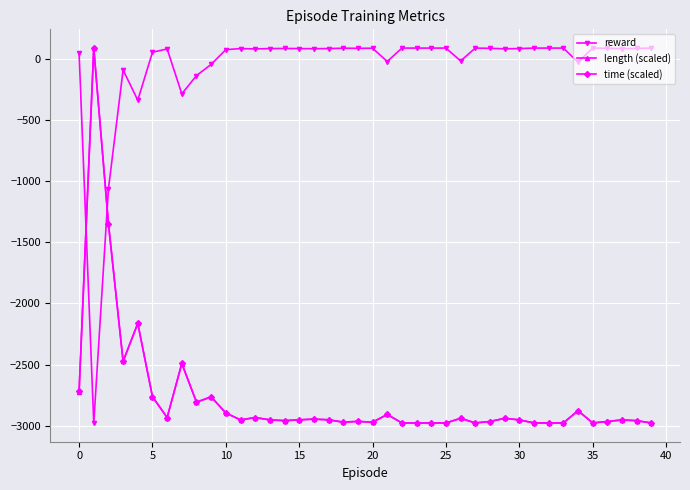

How many intersections are there between reward and length (scaled)?

2